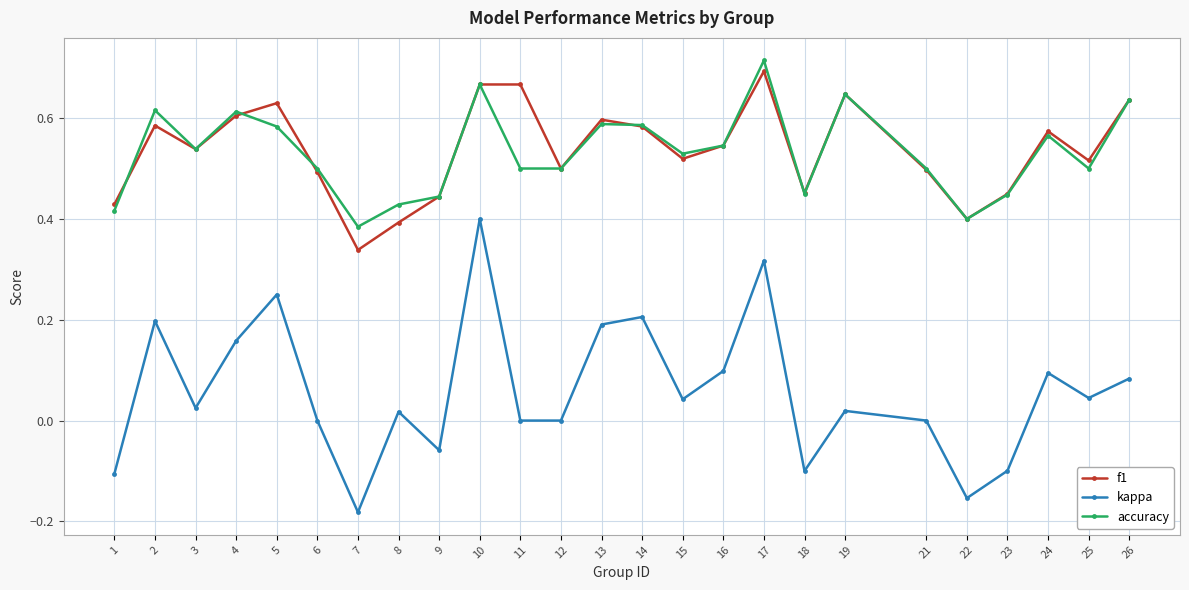

Is it true that f1 equals 0.6 at 13?

True